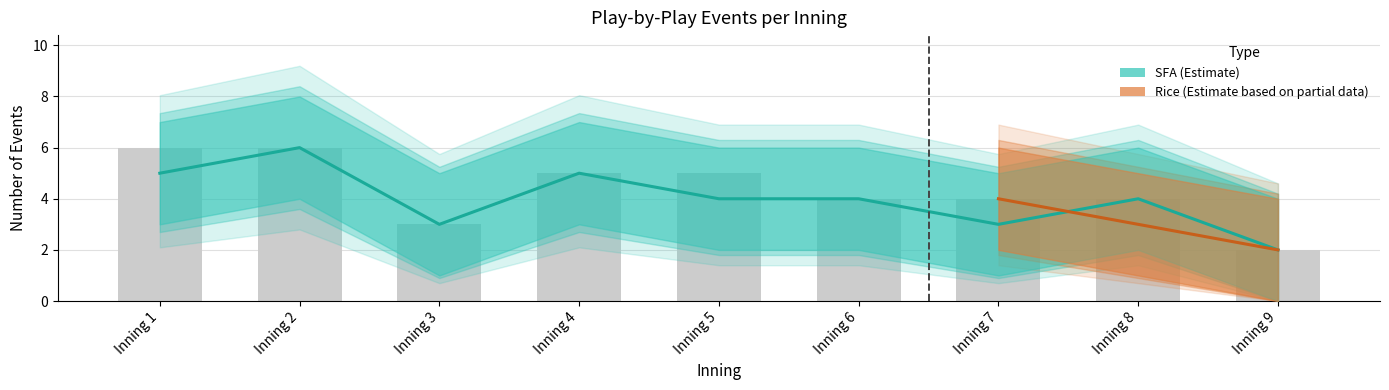

Which label corresponds to the largest value in the chart?

Inning 2